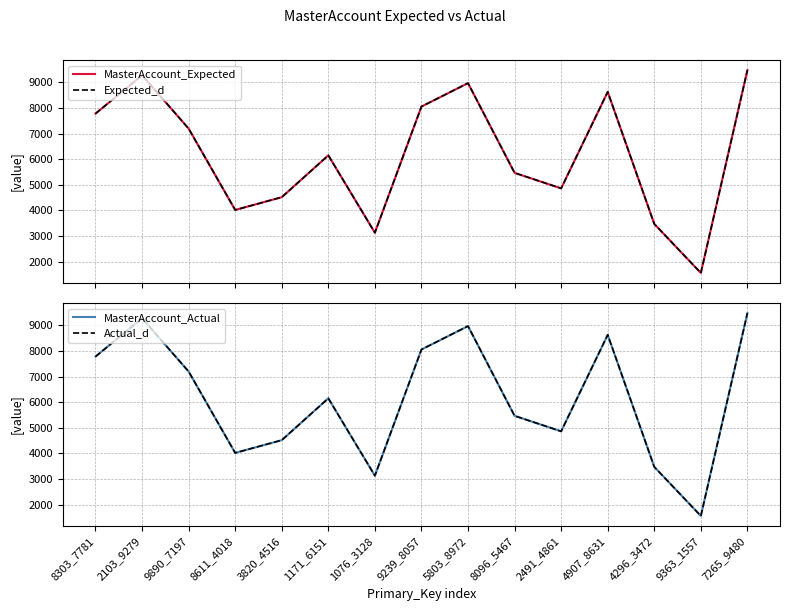

List the series in order of their peak value, lowest first.

MasterAccount_Expected, Expected_d, MasterAccount_Actual, Actual_d